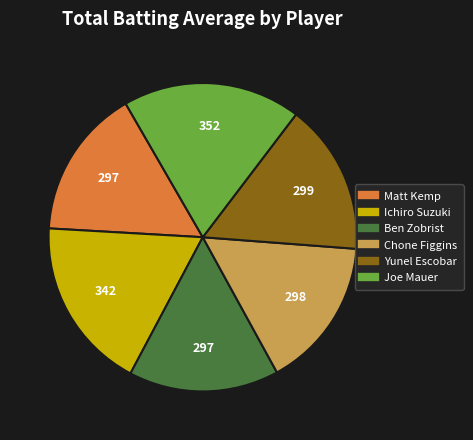

Does any single category account for the majority?

No